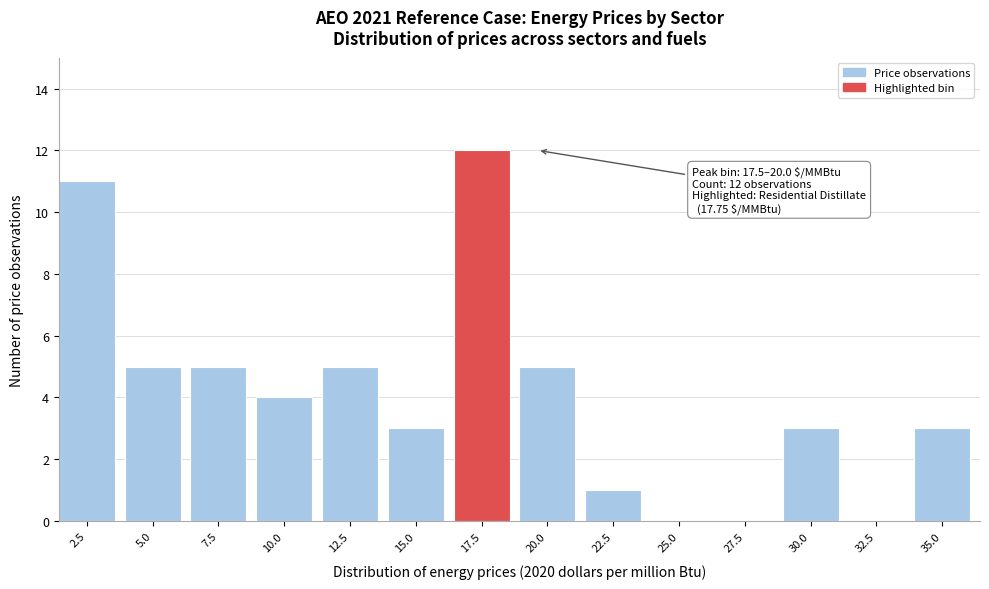

What is the sum of all values?

57